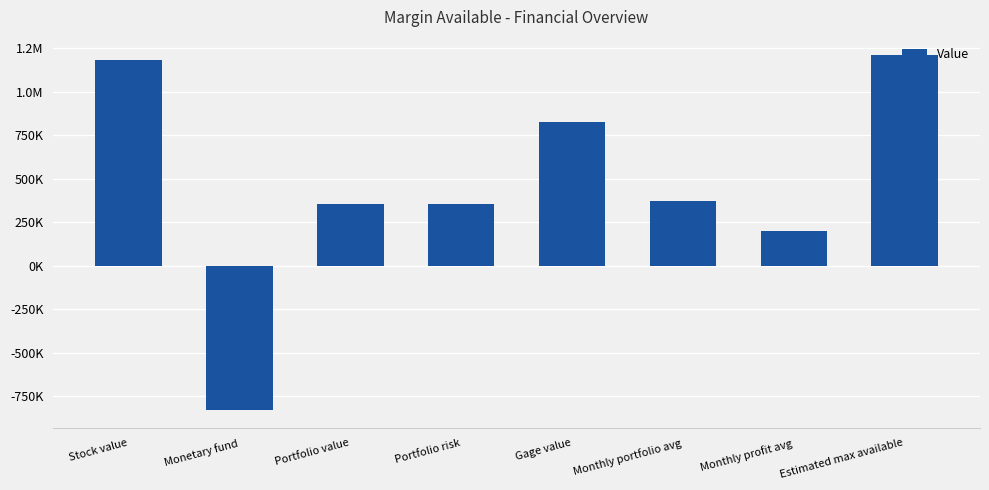

Are the bars horizontal?

No